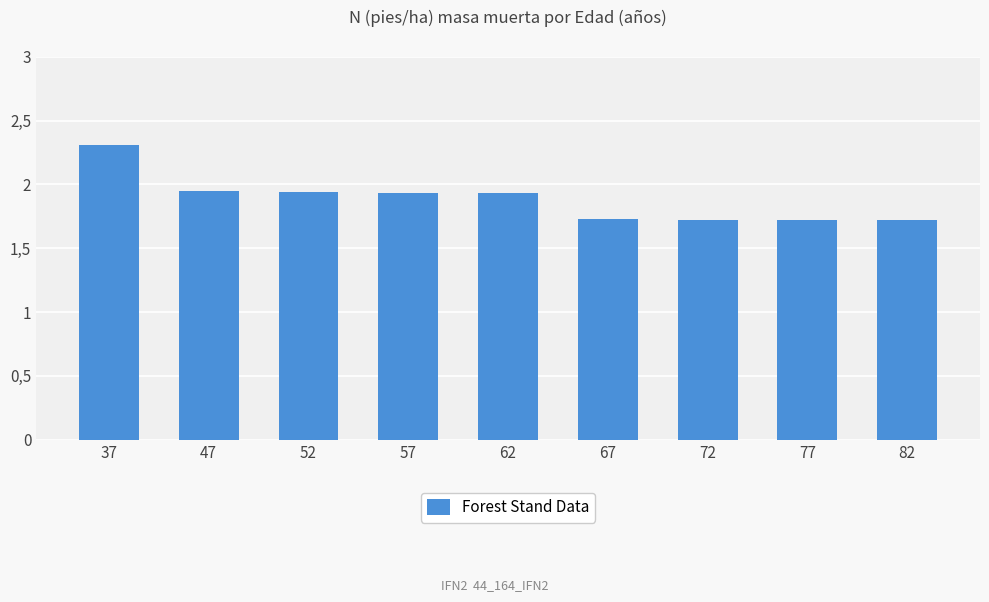

Reading right to left, extract all data points from this chart.

82=1.7	77=1.7	72=1.7	67=1.7	62=1.9	57=1.9	52=1.9	47=1.9	37=2.3